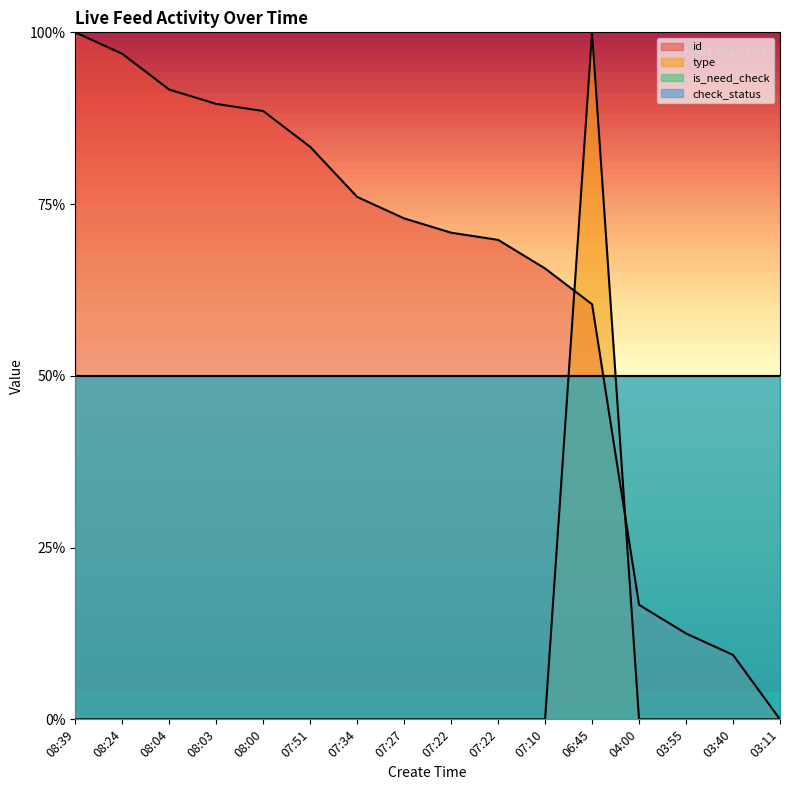

What is the average value of the type series?

0.1